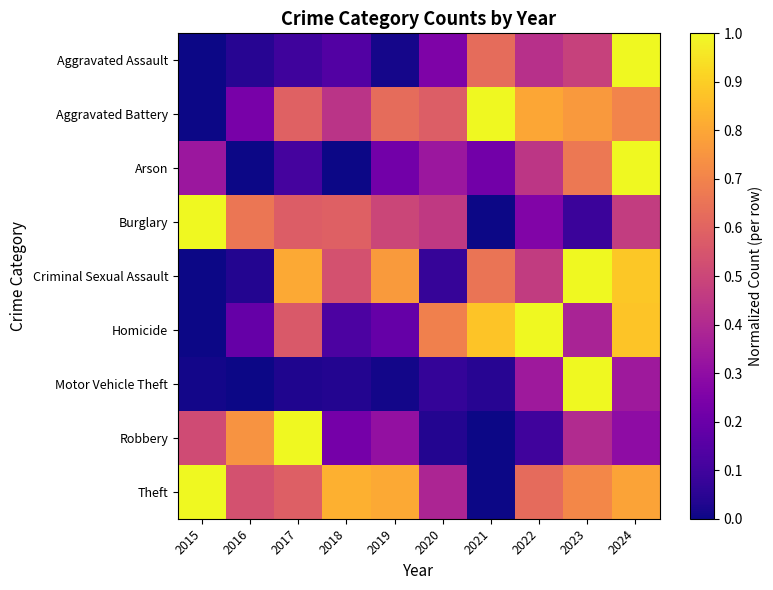

At which category is the sum across all series the highest?

2024